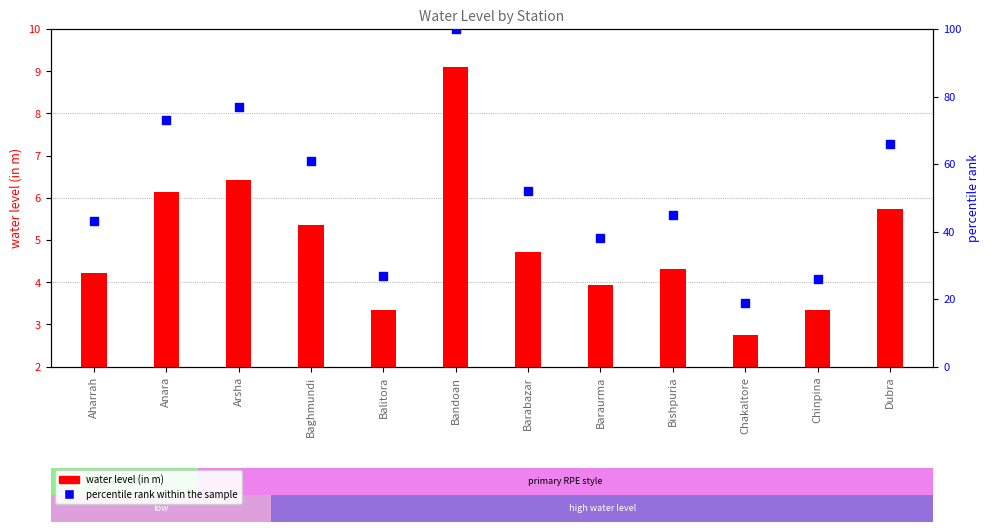

What are all the series names shown in the legend?

water level (in m), percentile rank within the sample